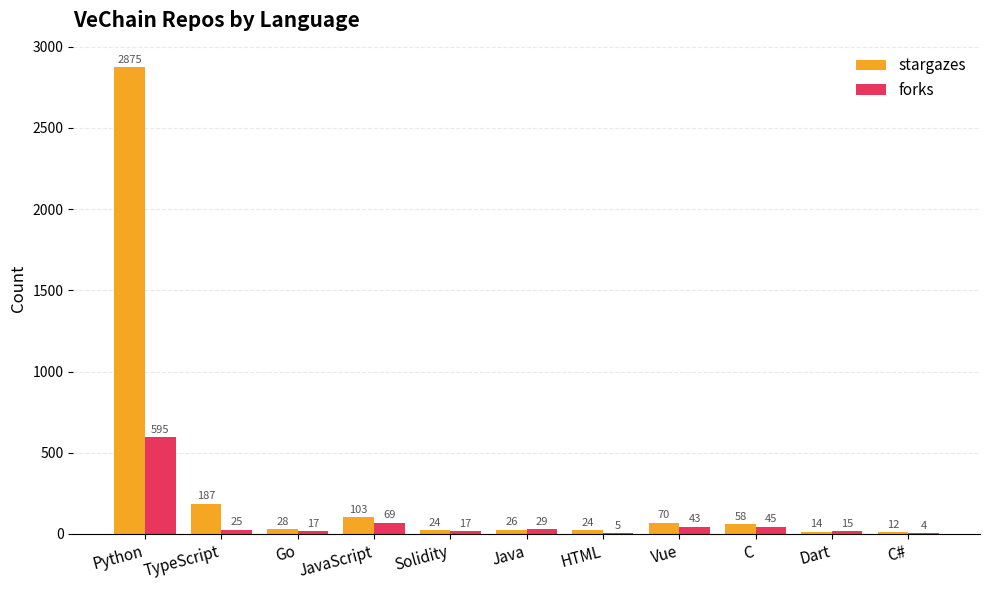

What value does the forks series have at Dart, to the nearest 10?

20